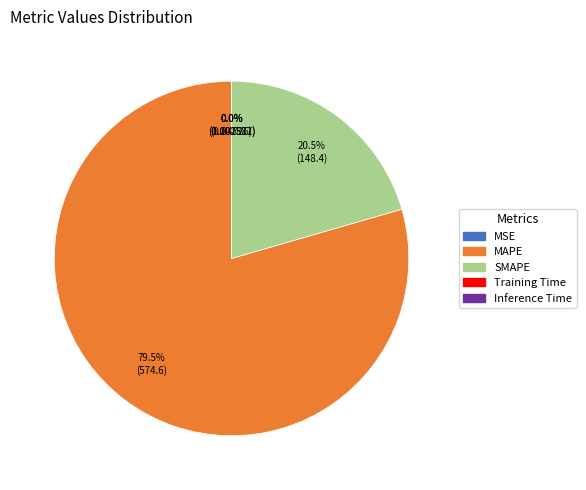

Does MAPE represent more than half of the total?

Yes